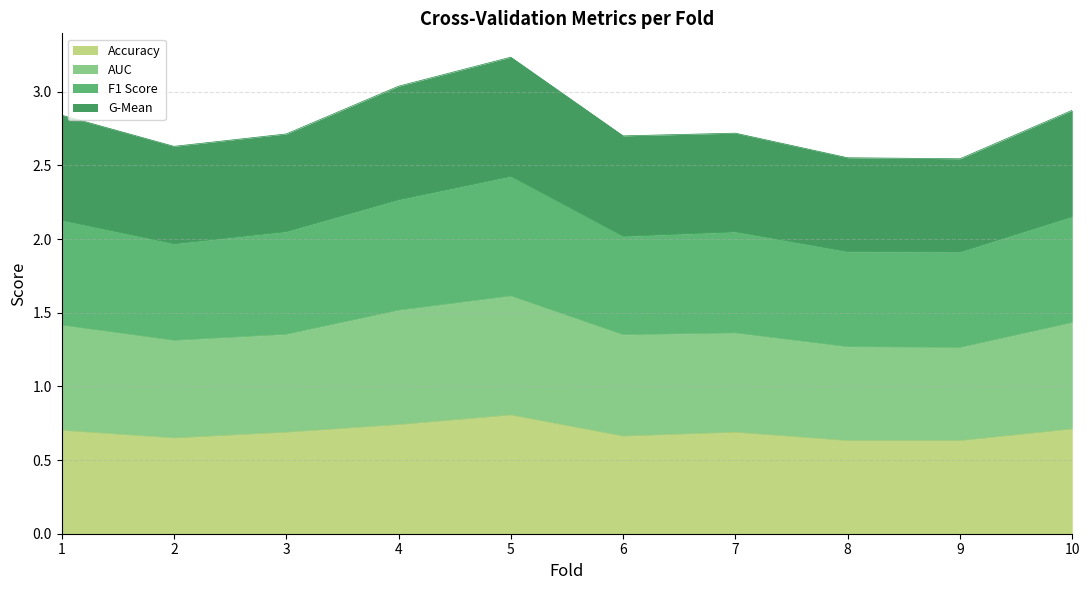

How many lines are shown in the chart?

4